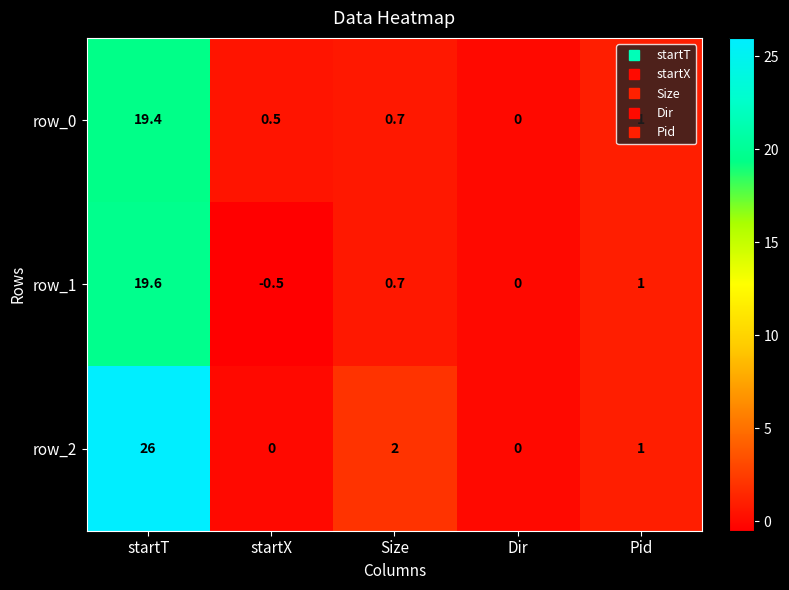

What is the maximum value for row_2?

26.0